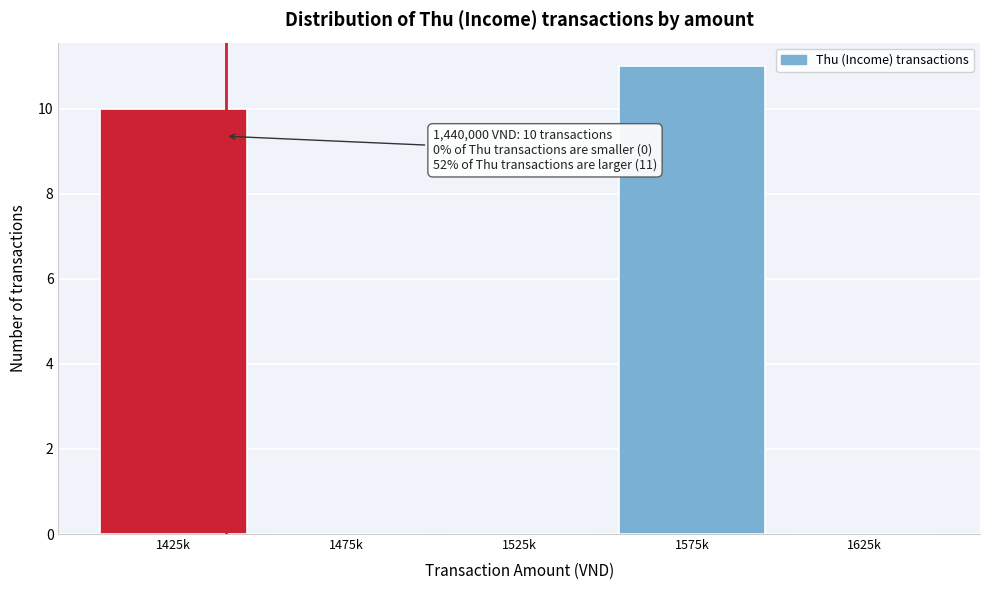

Reading left to right, transcribe all the data shown in this chart.

1425k=10	1475k=0	1525k=0	1575k=11	1625k=0